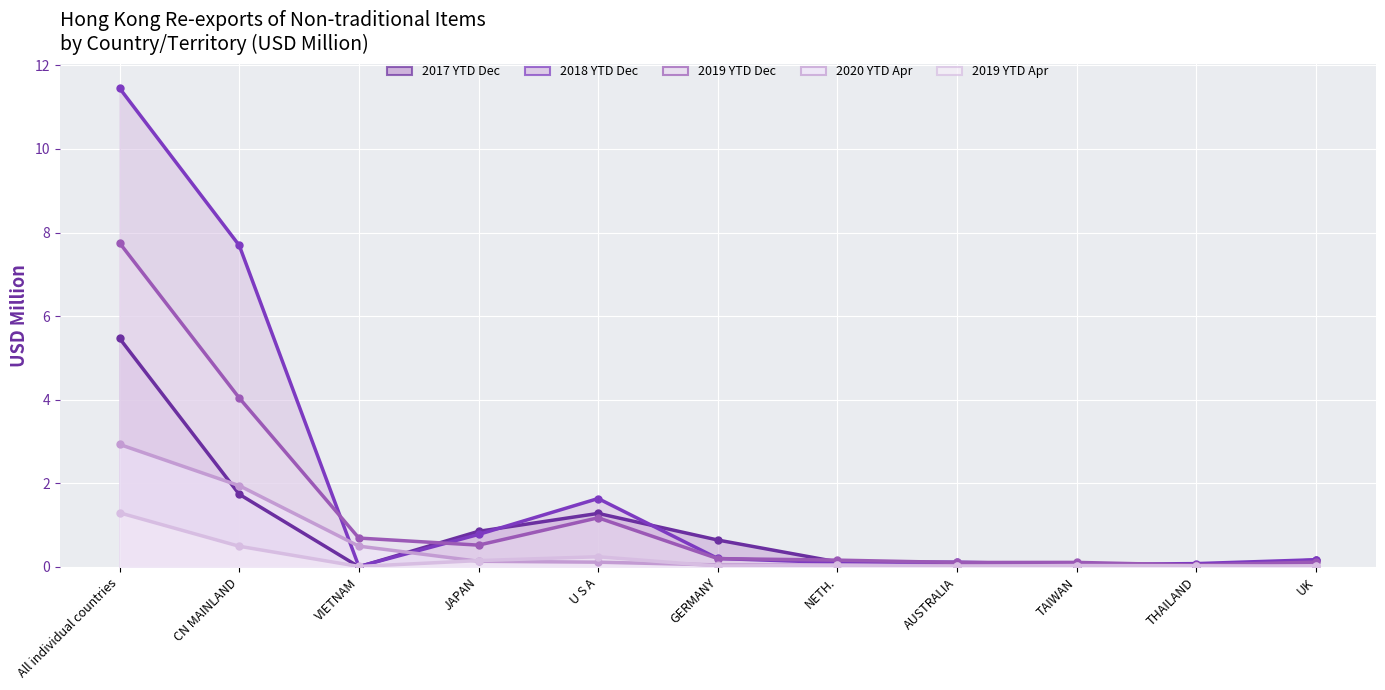

Reading left to right, what are all the values shown in this chart?

201712: 5.5	1.7	0.0	0.9	1.3	0.6	0.1	0.1	0.0	0.0	0.2
201812: 11.5	7.7	0.0	0.8	1.6	0.2	0.1	0.1	0.1	0.1	0.2
201912: 7.8	4.0	0.7	0.5	1.2	0.2	0.2	0.1	0.1	0.0	0.1
202004: 2.9	1.9	0.5	0.1	0.1	0.0	0.0	0.0	0.0	0.0	0.0
201904: 1.3	0.5	0.0	0.2	0.2	0.0	0.0	0.0	0.0	0.0	0.0